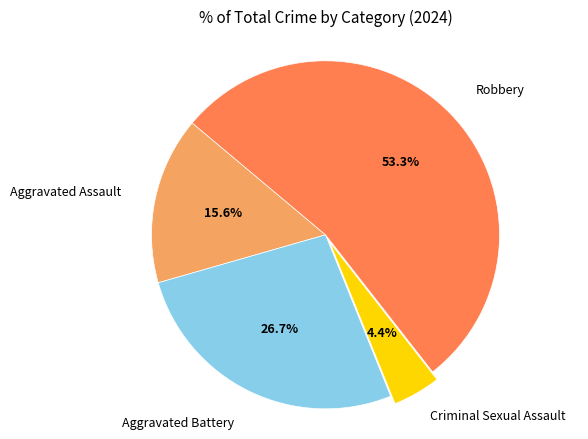

How many slices are in this pie chart?

4